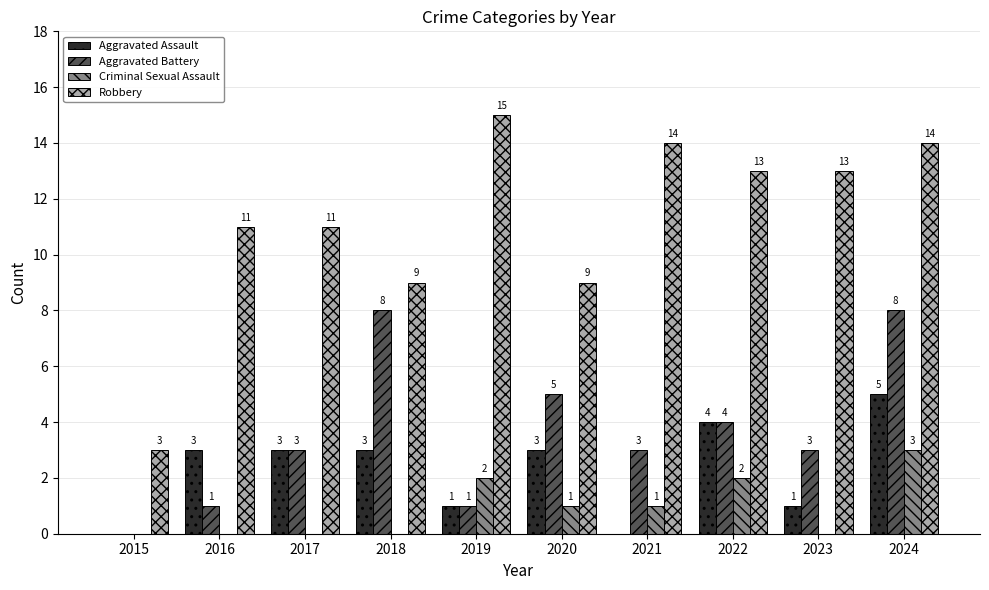

Count the number of data series in this chart.

4